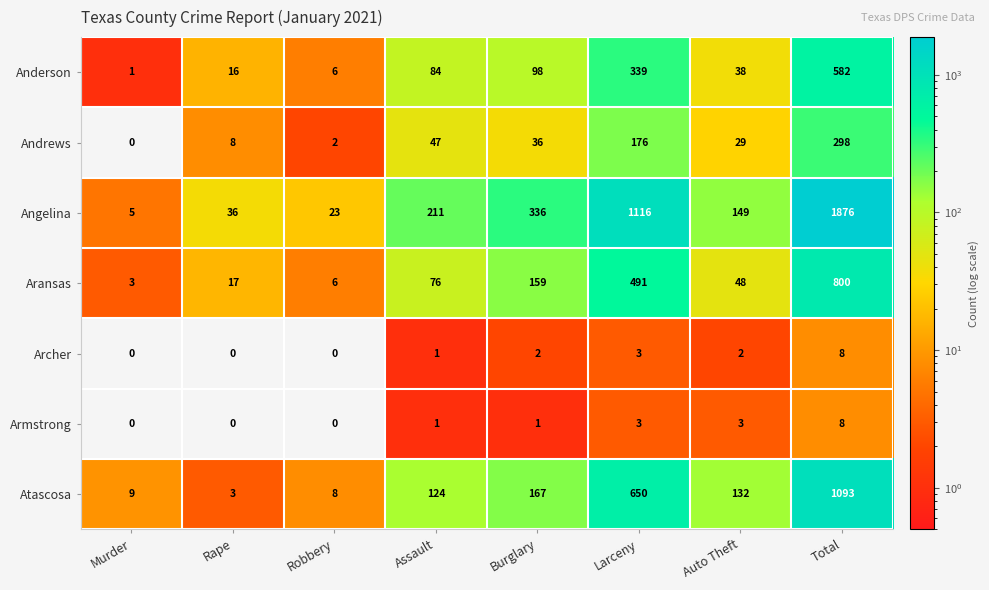

Which series has the largest total across all categories?

Angelina